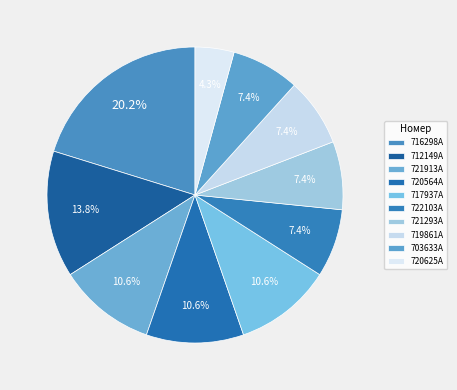

How many segments does this pie chart have?

10